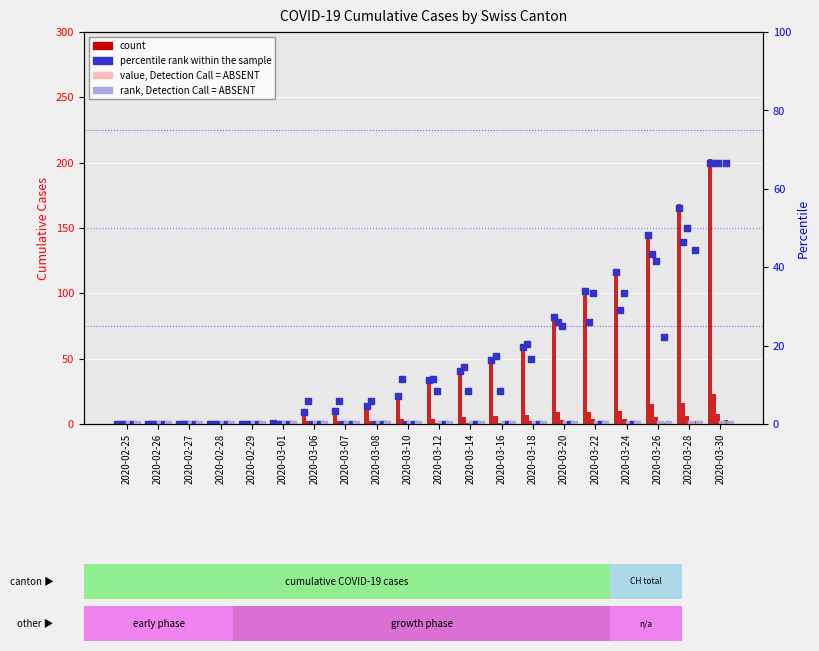

At which category is the sum across all series the highest?

2020-03-30